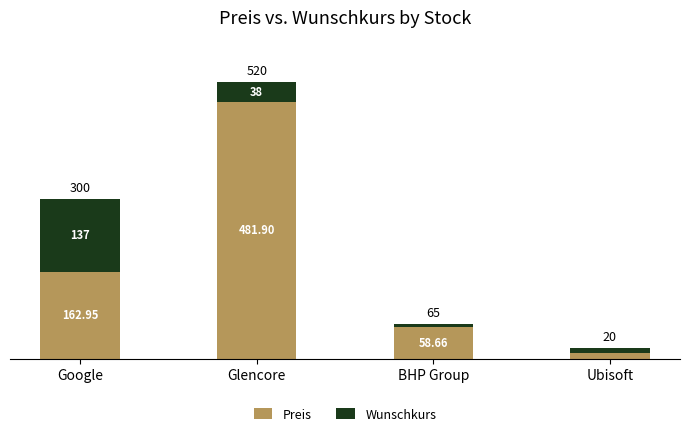

At which label does Preis reach its minimum?

Ubisoft